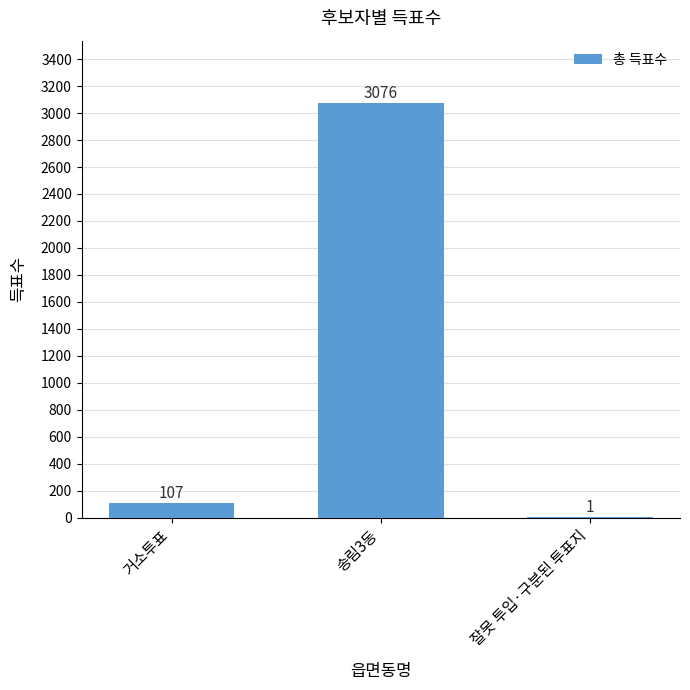

What is the change in value from 거소투표 to 잘못 투입·구분된 투표지?

-106